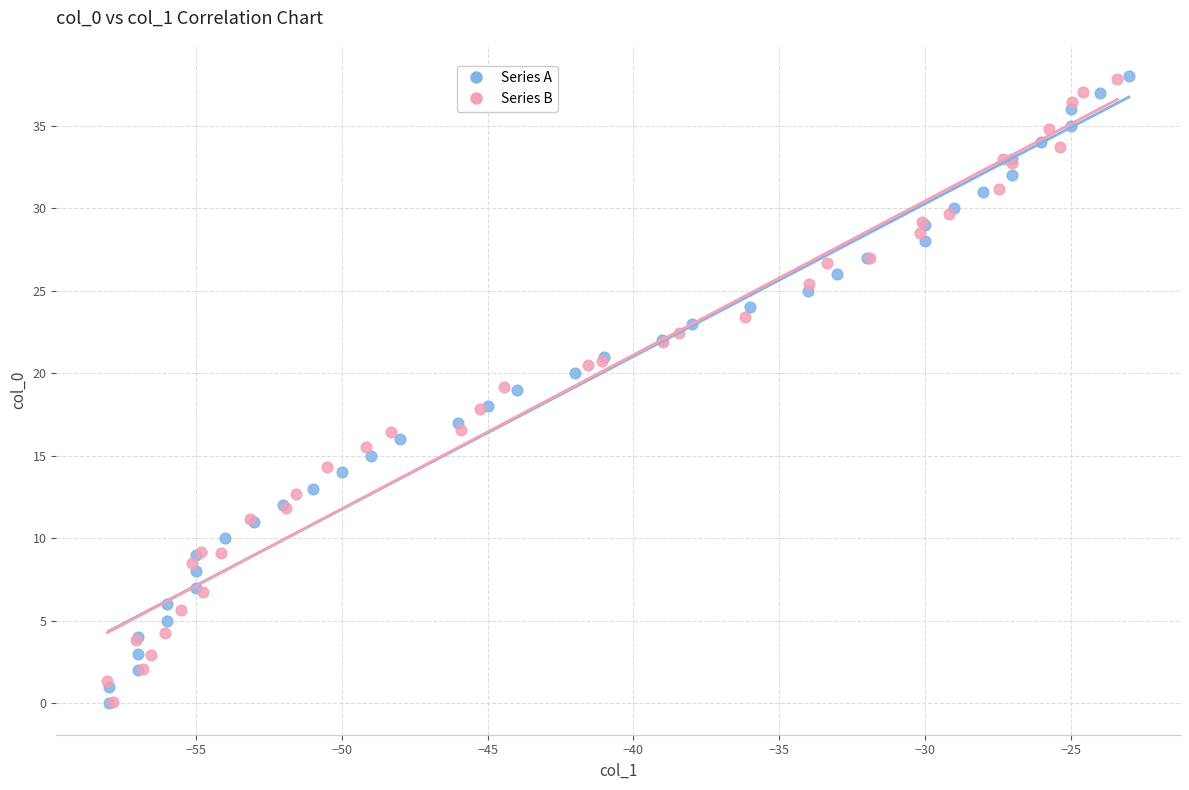

Which series has the largest Y range (max minus min)?

Series A